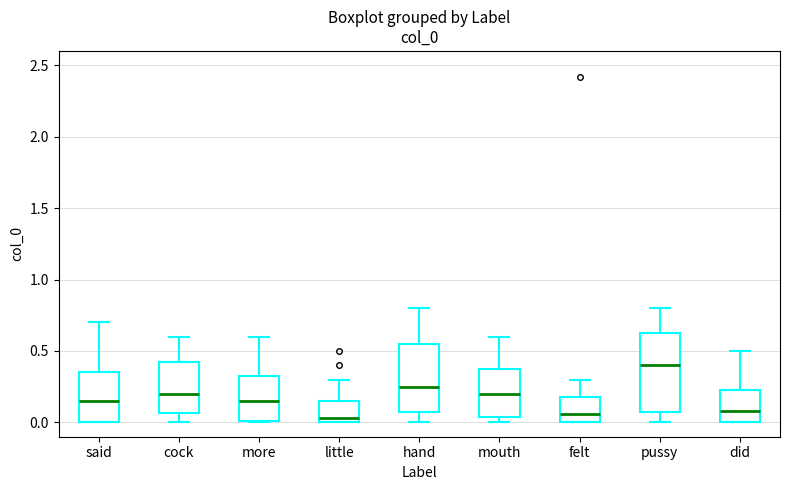

Reading left to right, read every box against the y-axis: the position of its median line, the range the box covers, and the ends of its whiskers. The values are not printed on the chart, so give them approximately, as read against the axis.

said: median 0.15, box 0.00 to 0.35, whiskers 0.00 to 0.70
cock: median 0.20, box 0.05 to 0.45, whiskers 0.00 to 0.60
more: median 0.15, box 0.00 to 0.35, whiskers 0.00 to 0.60
little: median 0.05, box 0.00 to 0.15, whiskers 0.00 to 0.30
hand: median 0.25, box 0.10 to 0.55, whiskers 0.00 to 0.80
mouth: median 0.20, box 0.05 to 0.40, whiskers 0.00 to 0.60
felt: median 0.05, box 0.00 to 0.20, whiskers 0.00 to 0.30
pussy: median 0.40, box 0.10 to 0.65, whiskers 0.00 to 0.80
did: median 0.10, box 0.00 to 0.25, whiskers 0.00 to 0.50